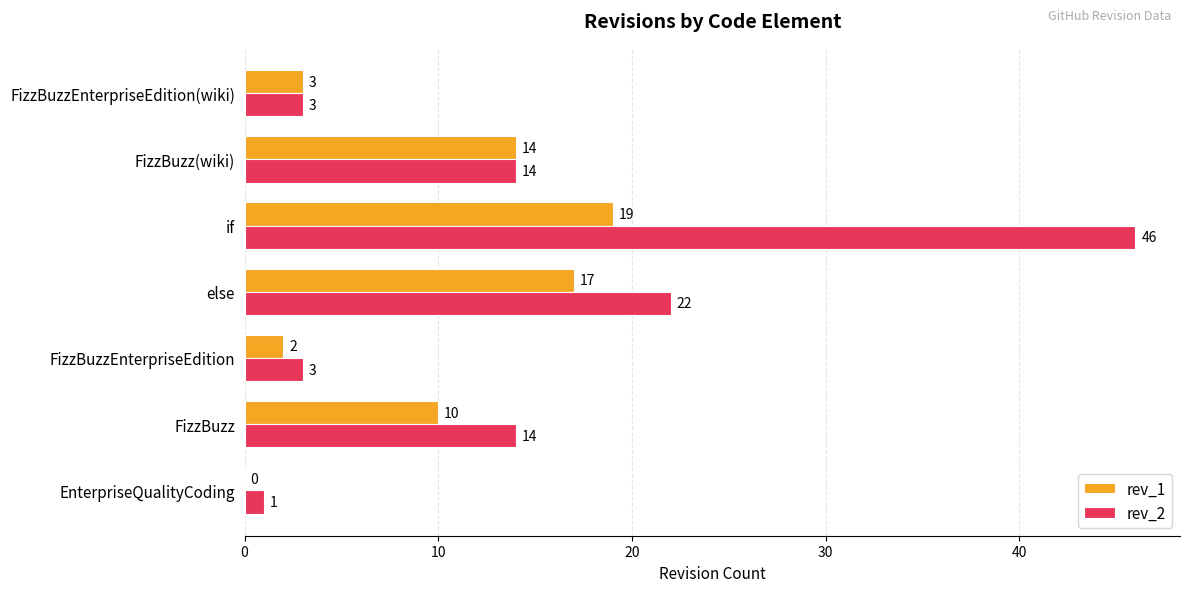

Is it true that rev_1 equals 19 at if?

True